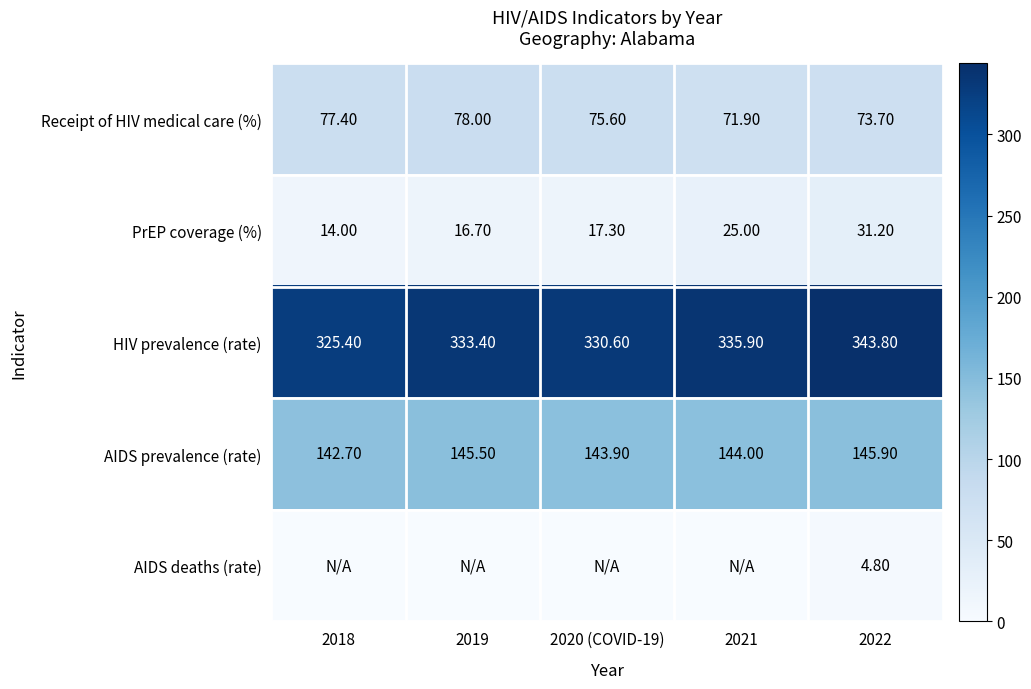

At how many categories does at least one series exceed 333?

3